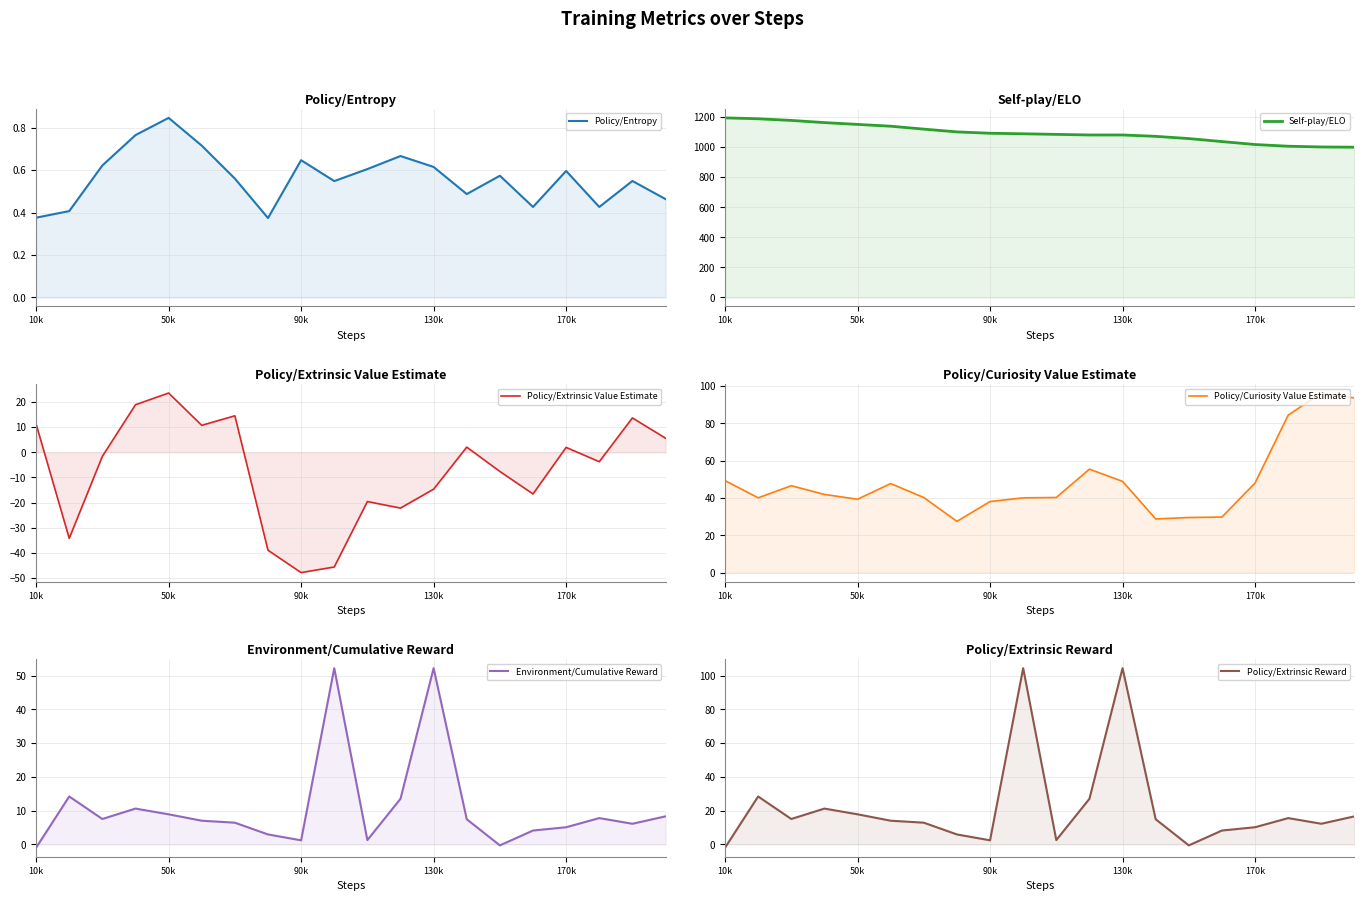

How many interior local valleys does the Self-play/ELO series have?

1